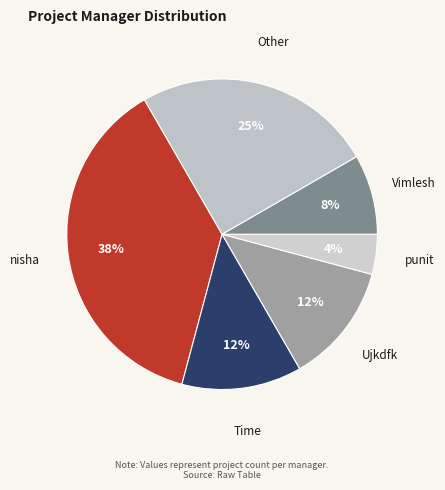

How many slices are in this pie chart?

6